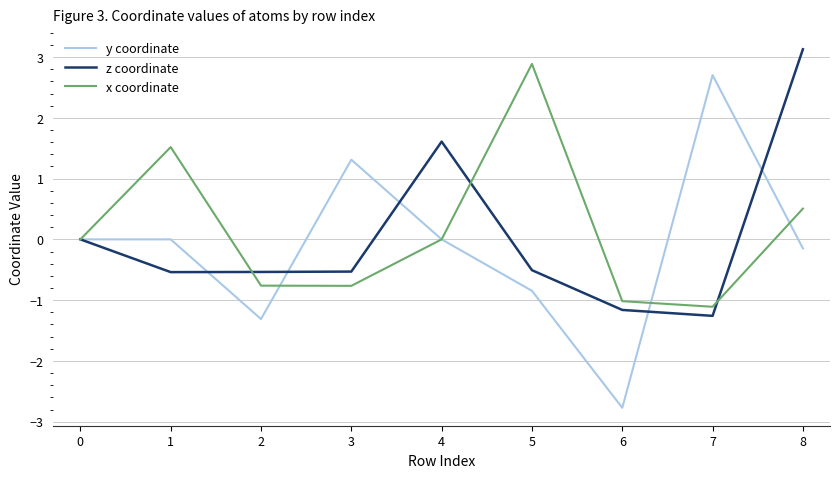

What value does the y coordinate series have at 2?

-1.3